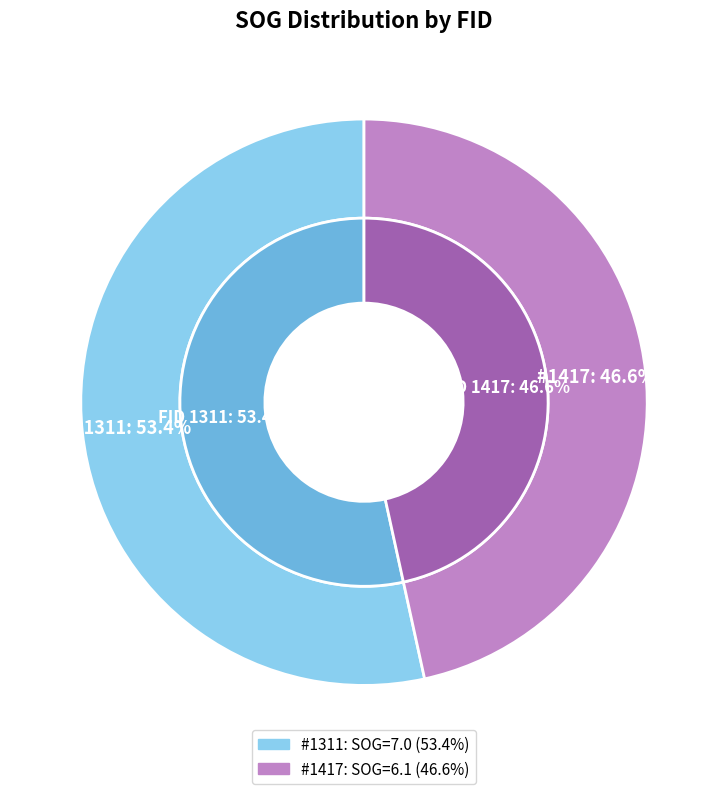

True or false: 1417 accounts for 47% of the total.

True